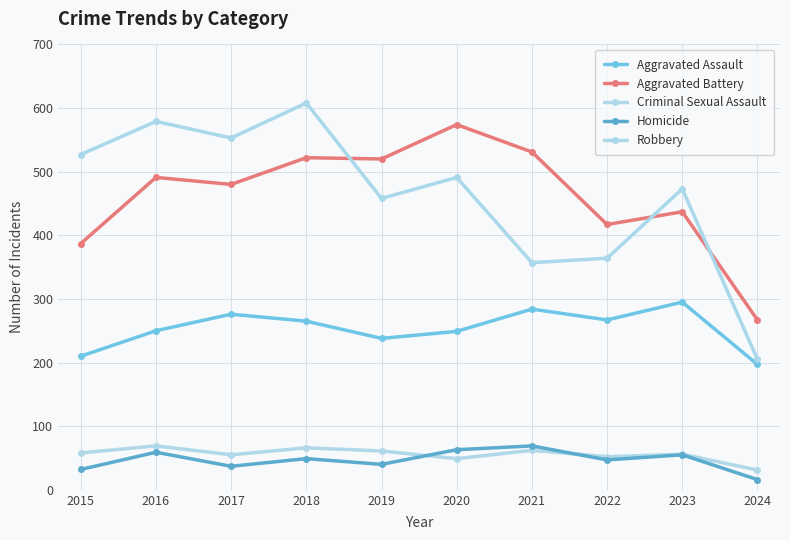

Does the chart have visible grid lines?

Yes